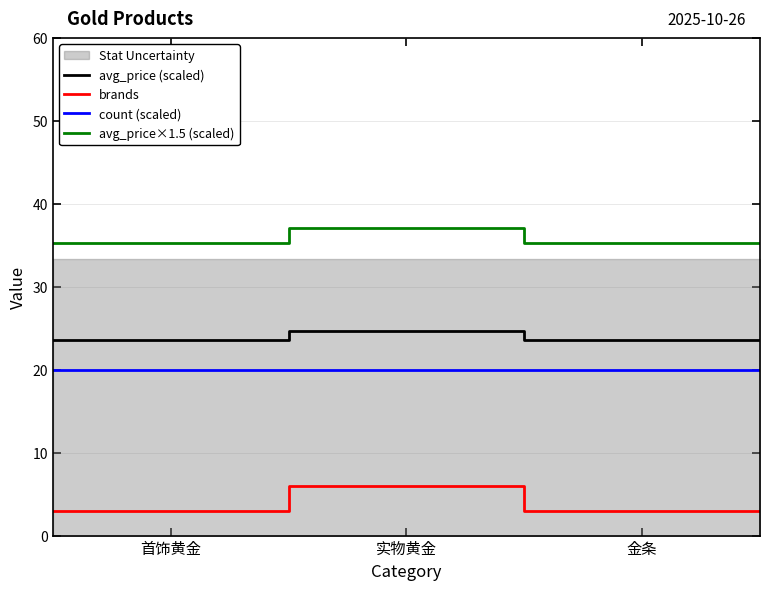

True or false: avg_price (scaled) and count (scaled) intersect in this chart.

False